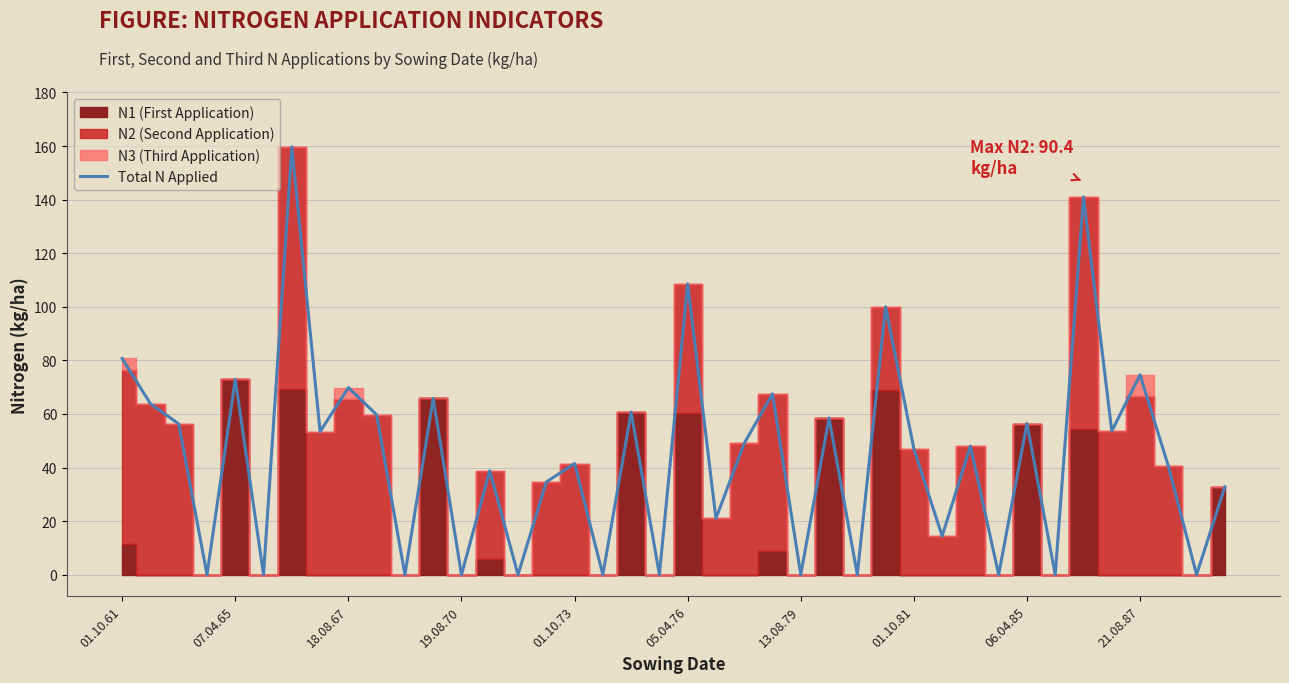

The value of Total N Applied at 19.08.70 is 0.0. True or false?

True